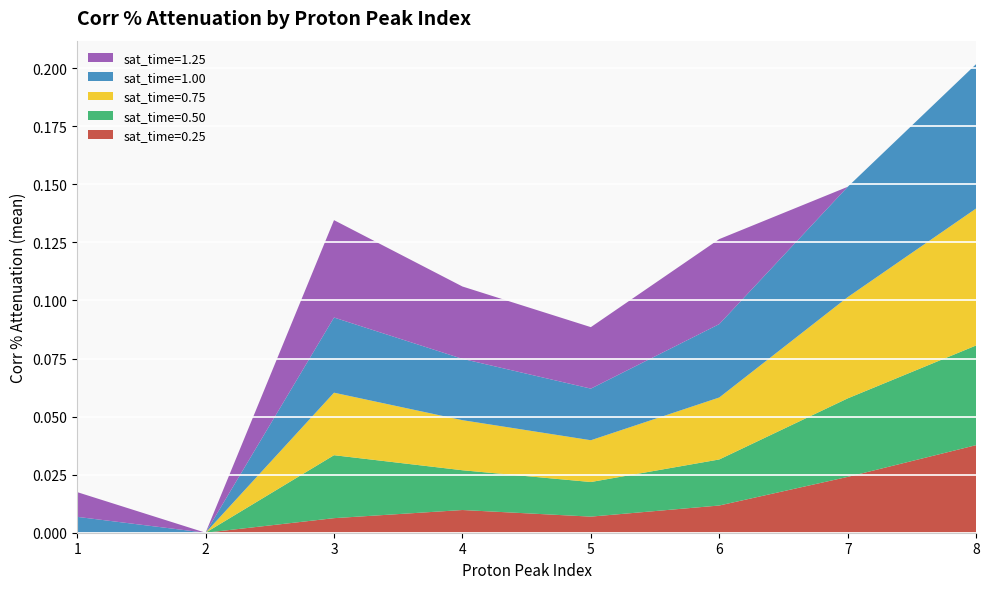

At which category is the sum across all series the highest?

8